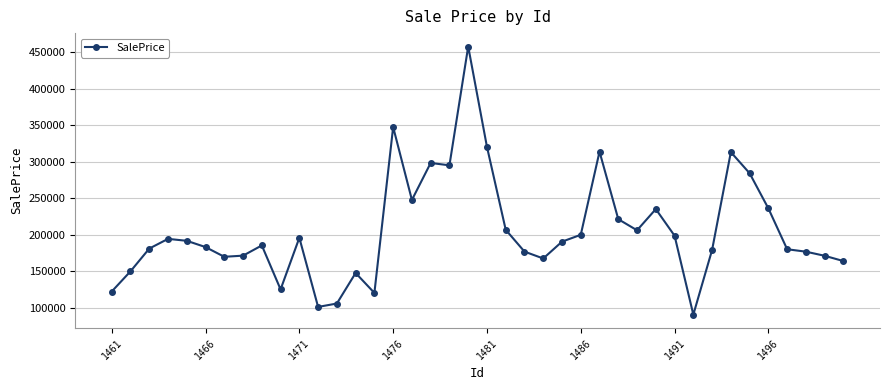

What is the average value?

205514.2